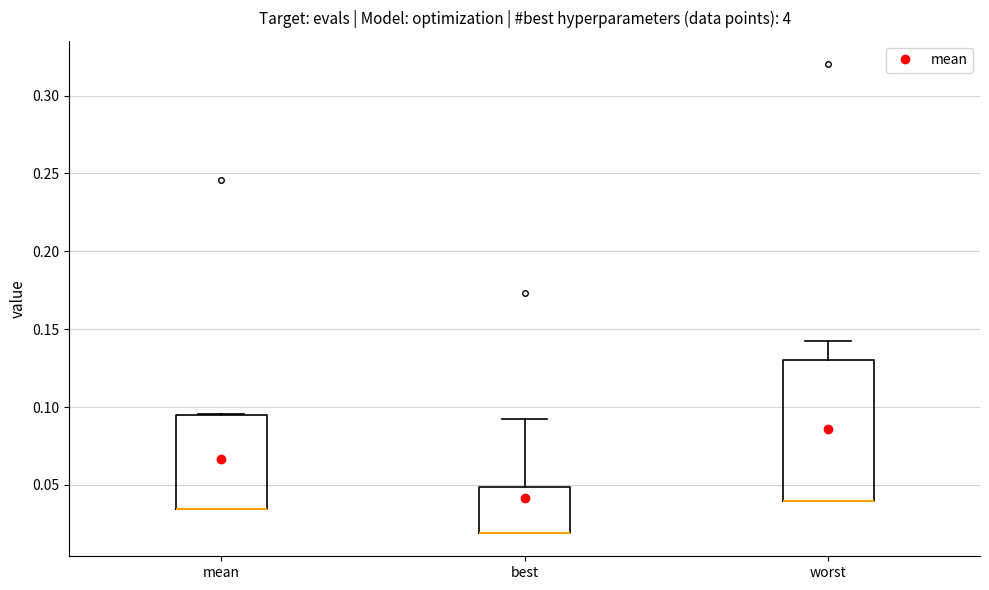

Reading left to right, read every box against the y-axis: the position of its median line, the range the box covers, and the ends of its whiskers. The values are not printed on the chart, so give them approximately, as read against the axis.

mean: median 0.035 (drawn on the box's lower edge), box 0.035 to 0.095, whiskers 0.035 to 0.095
best: median 0.020 (drawn on the box's lower edge), box 0.020 to 0.050, whiskers 0.020 to 0.090
worst: median 0.040 (drawn on the box's lower edge), box 0.040 to 0.130, whiskers 0.040 to 0.140